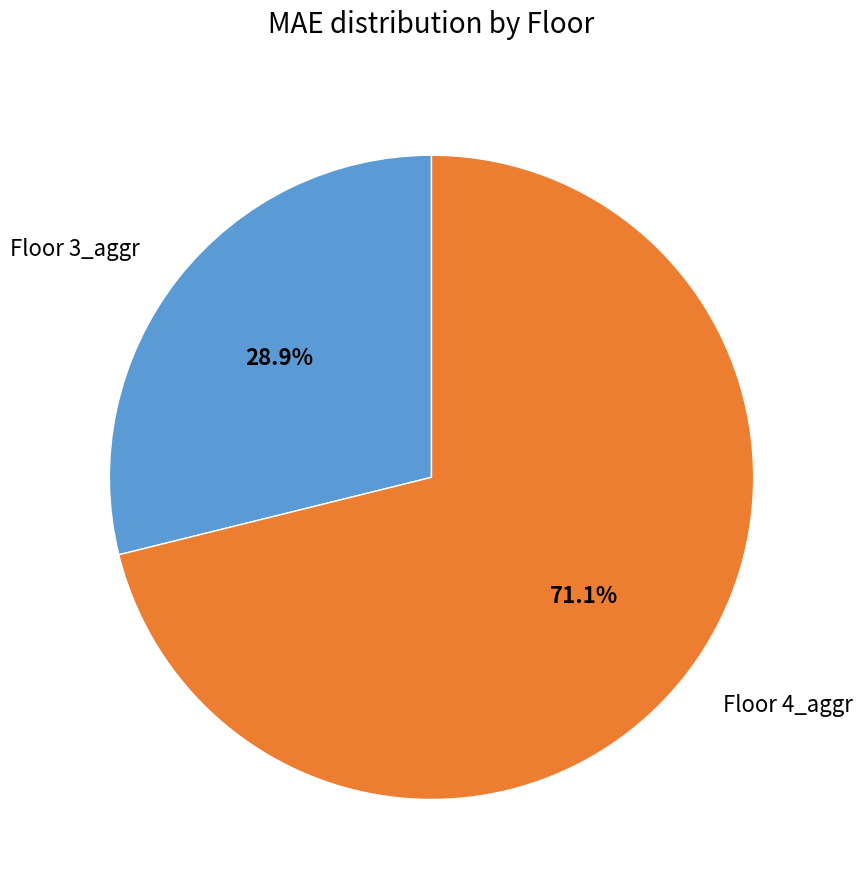

To the nearest percent, what is the difference between the largest and smallest slice percentages?

42%